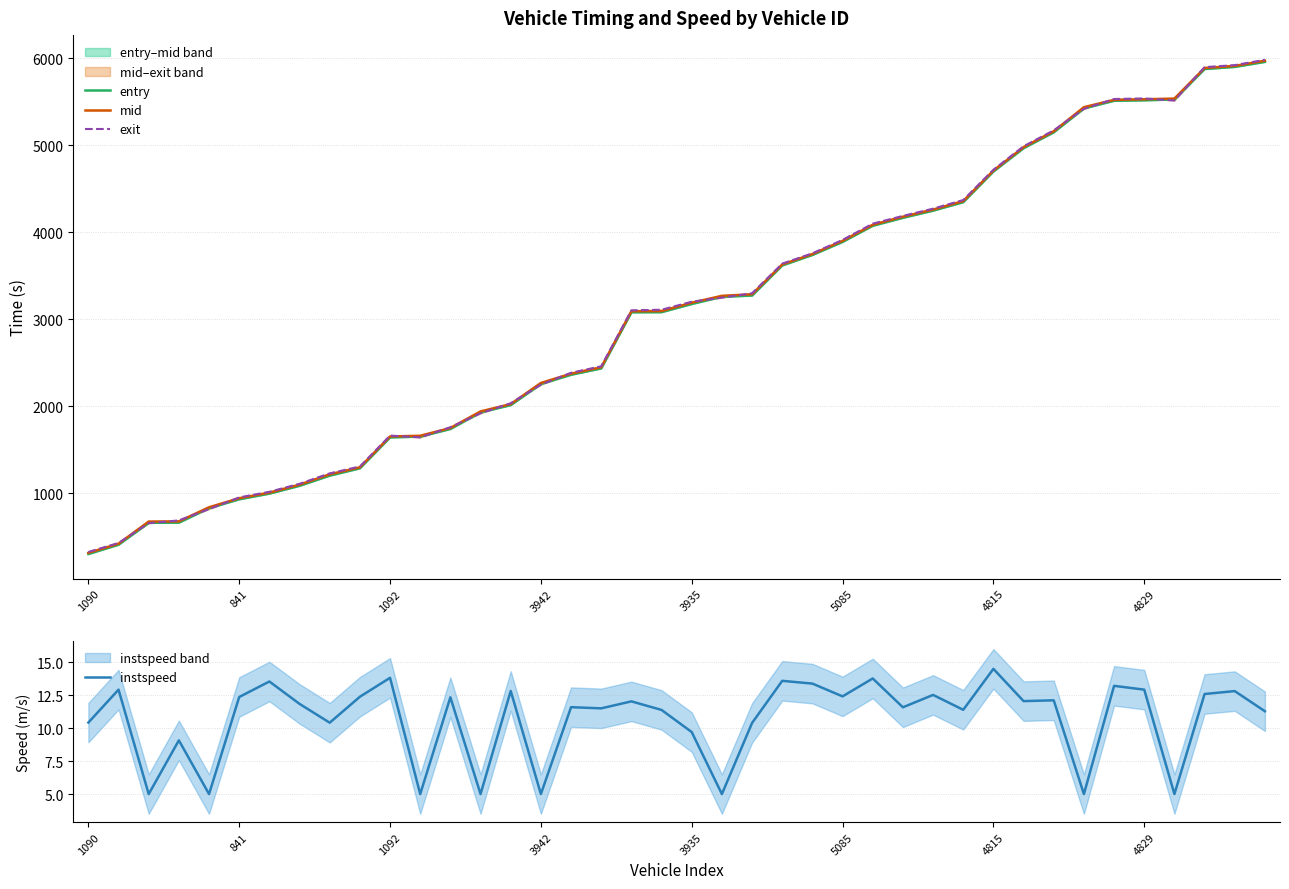

True or false: mid and entry cross at least once.

False